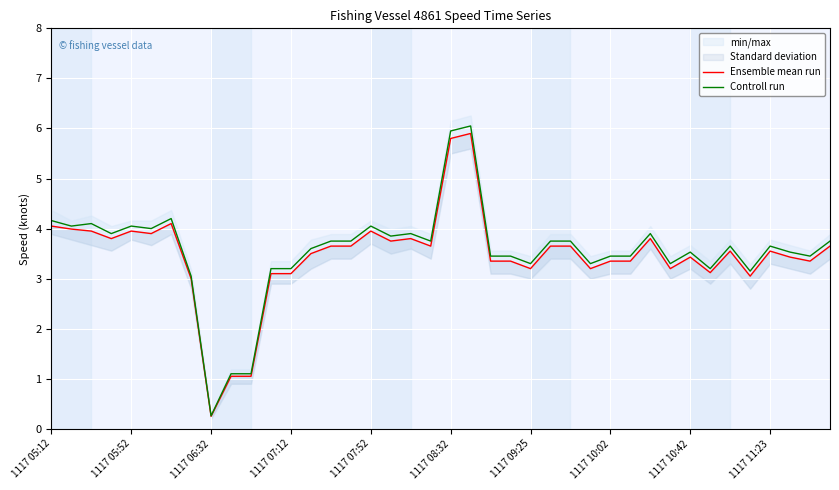

True or false: Controll run and Ensemble mean run cross at least once.

False